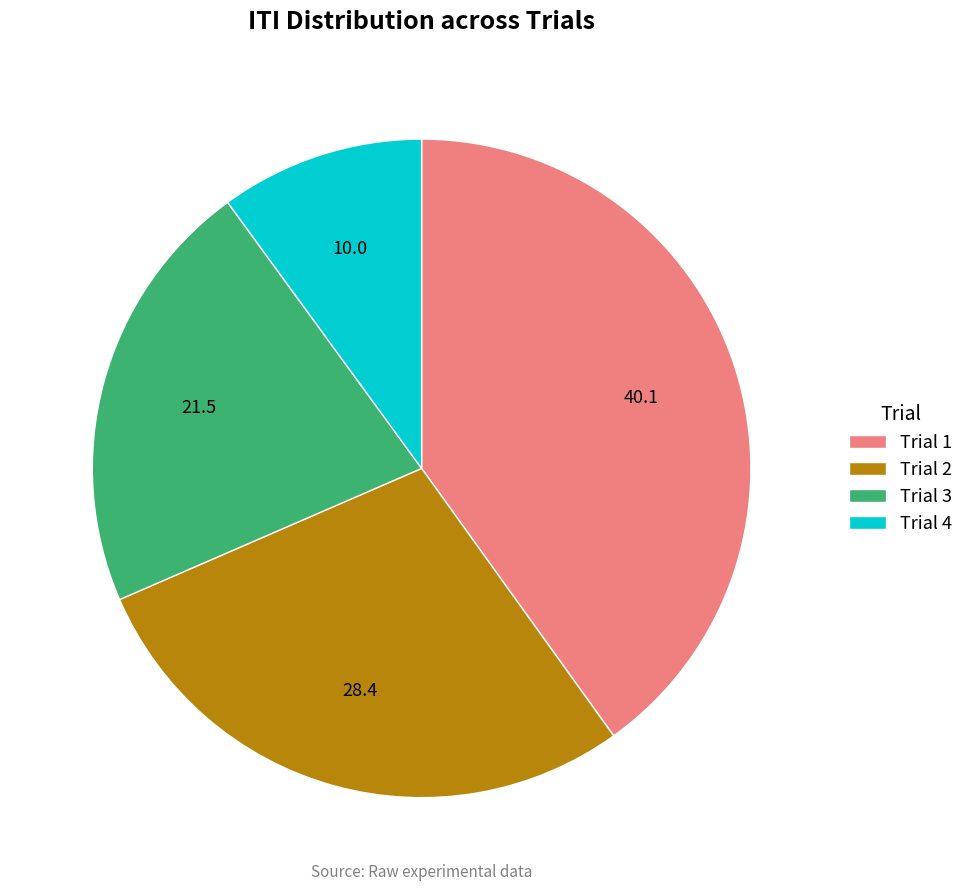

Rank the categories by value from lowest to highest.

Trial 4, Trial 3, Trial 2, Trial 1